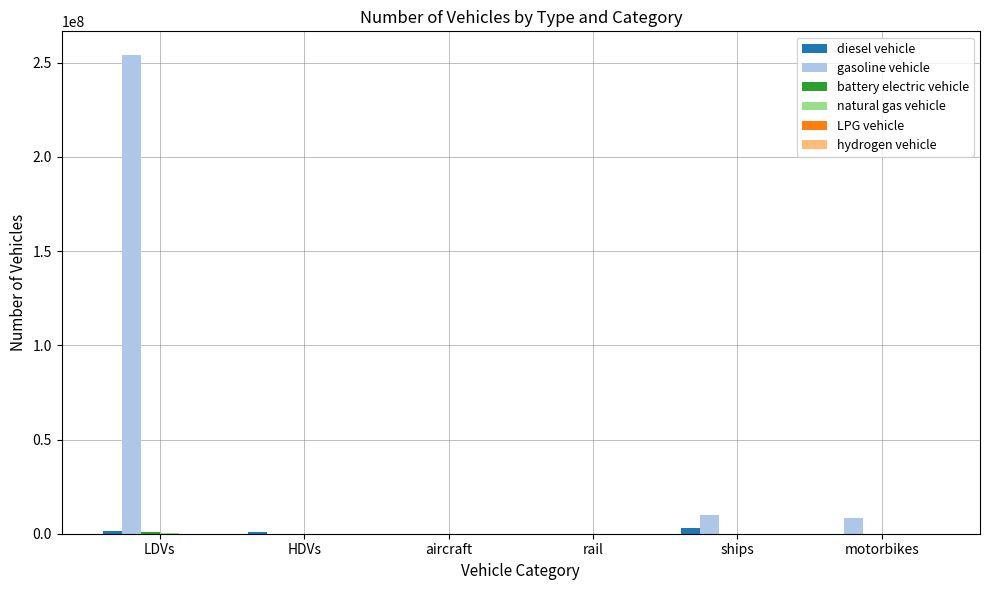

At which category is the sum across all series the highest?

LDVs